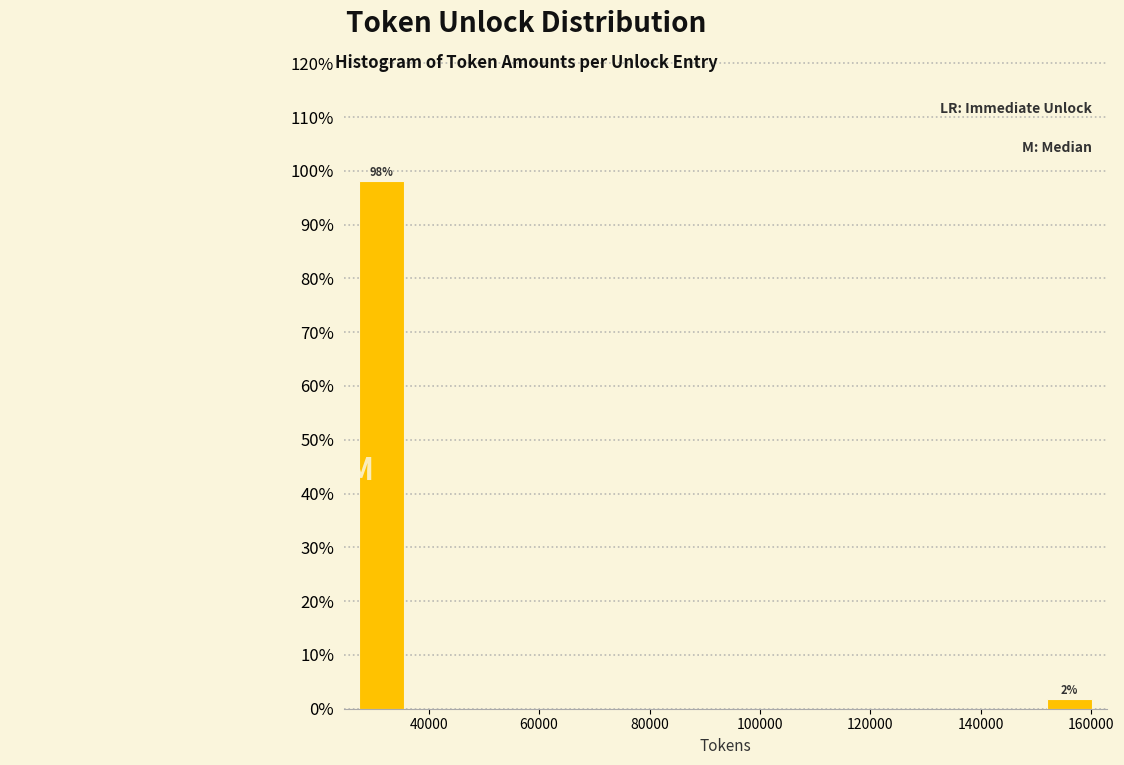

Which range on the x-axis has the tallest bar?

26000 to 36000